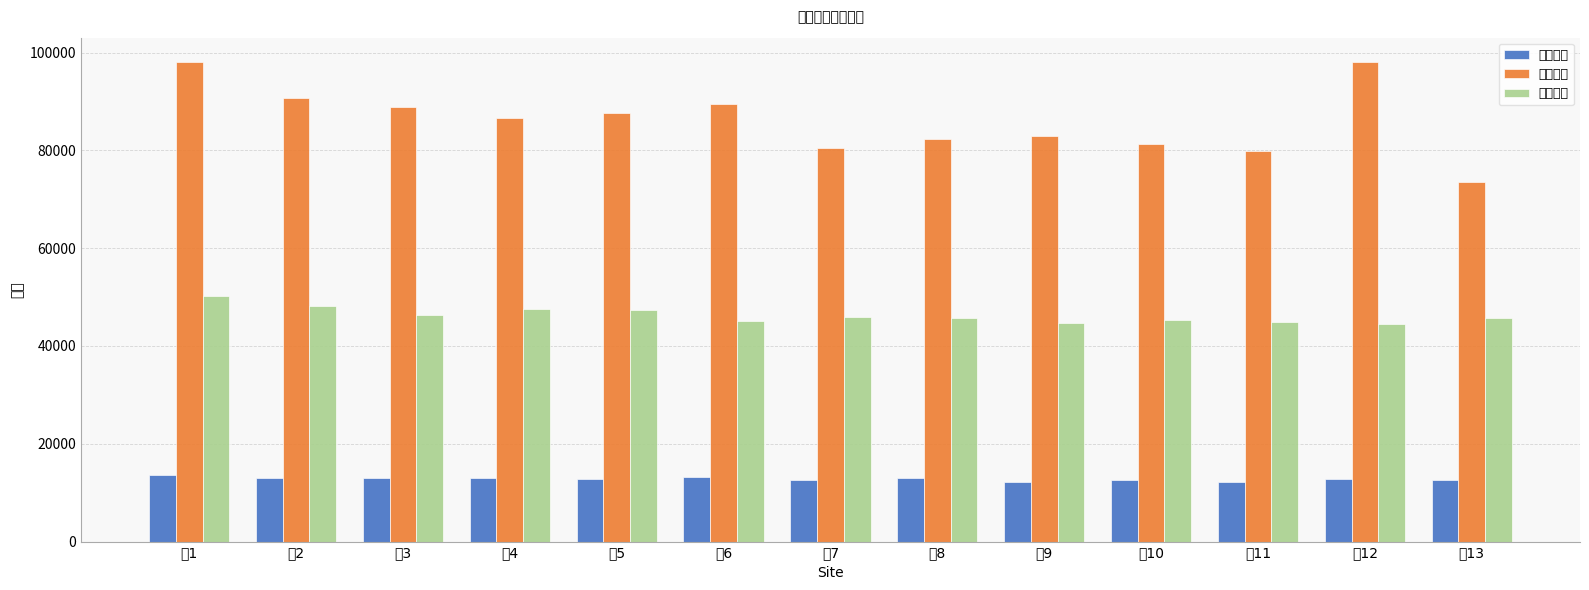

What is the sum of the 运输距离 values at 解8 and 解3?

92166.4